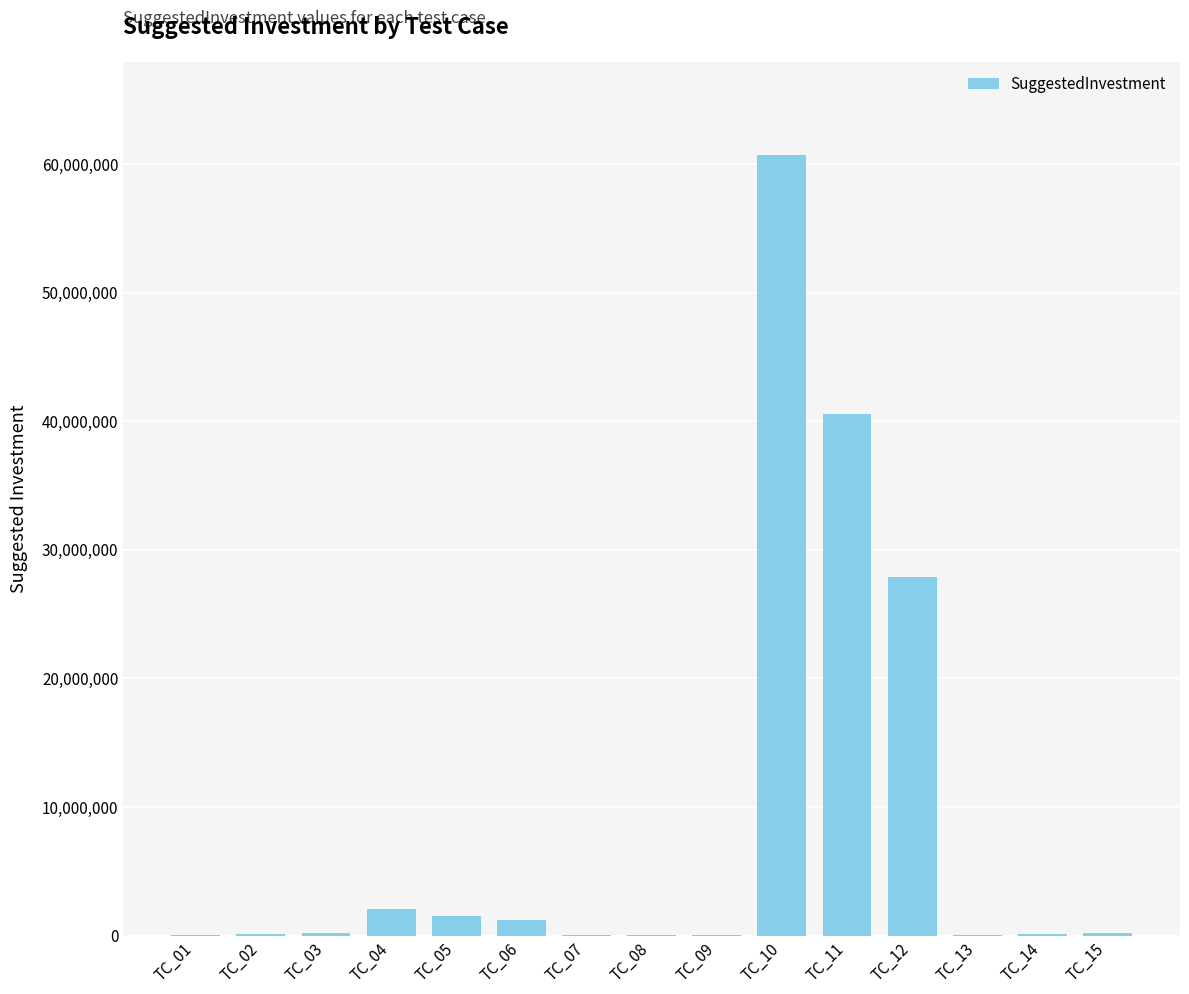

Does the chart contain stacked bars?

No